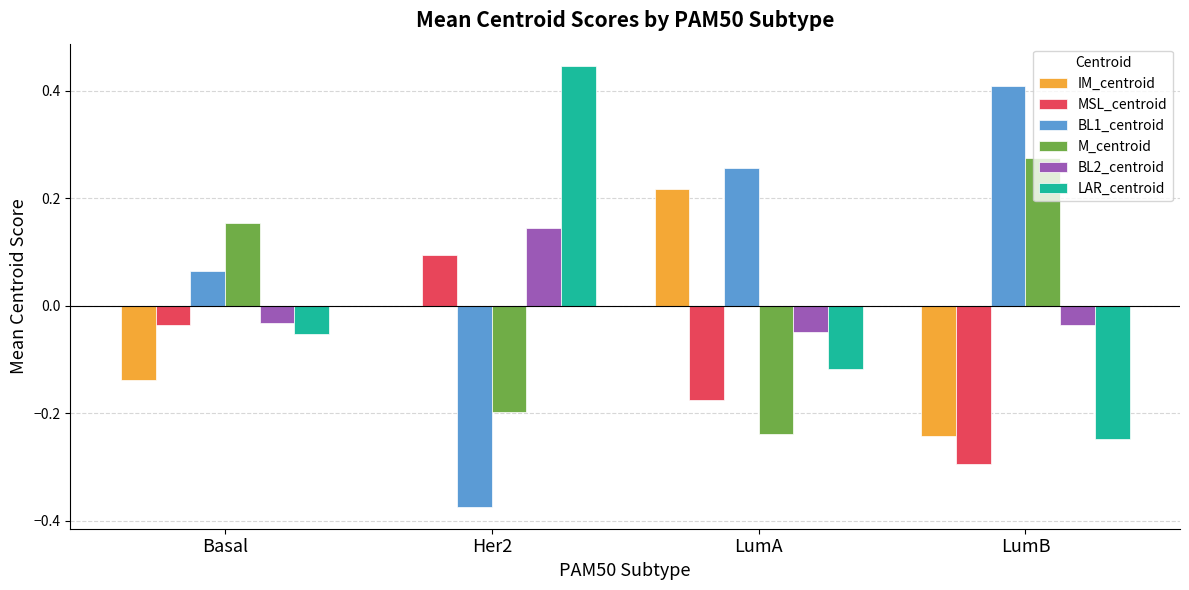

Which category has the highest value in the IM_centroid series?

LumA